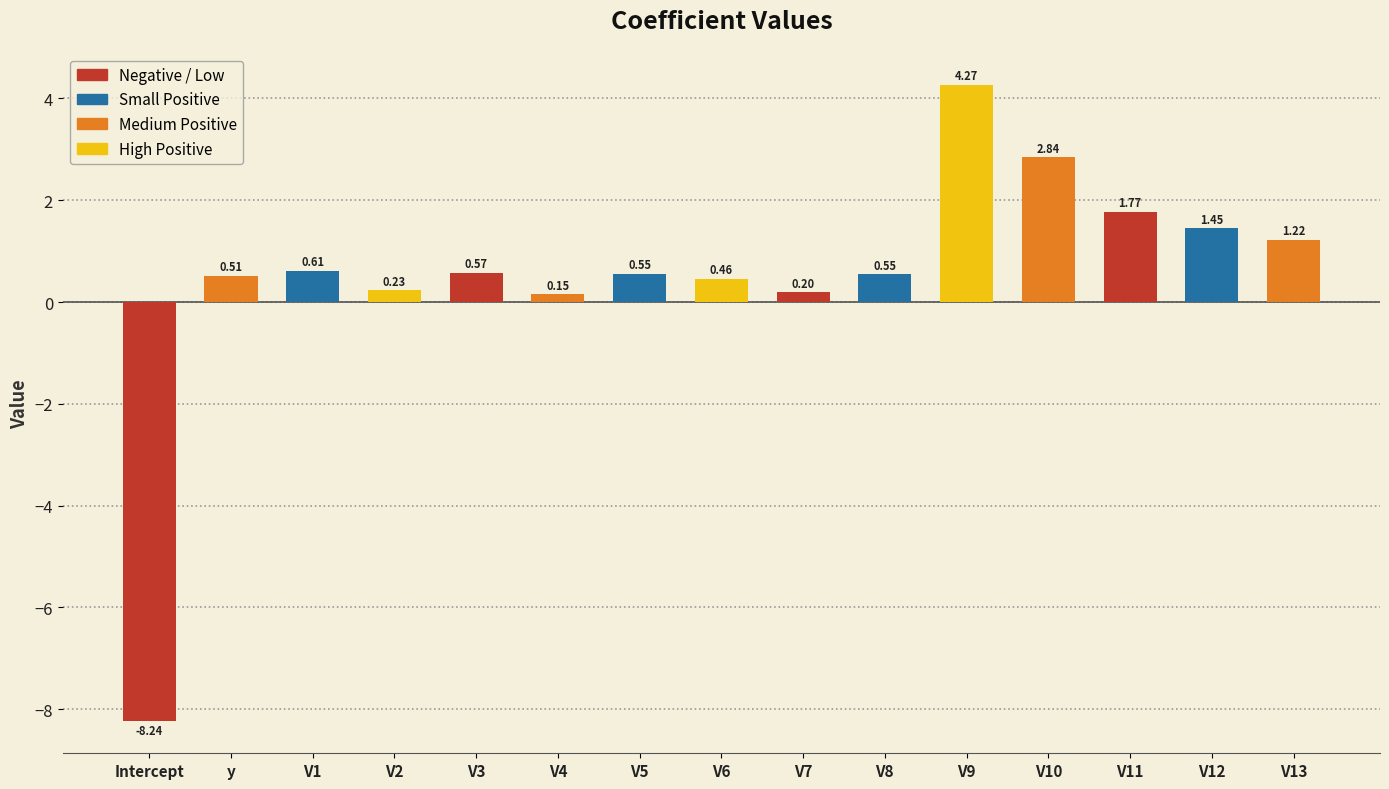

Which has a higher value, y or Intercept?

y